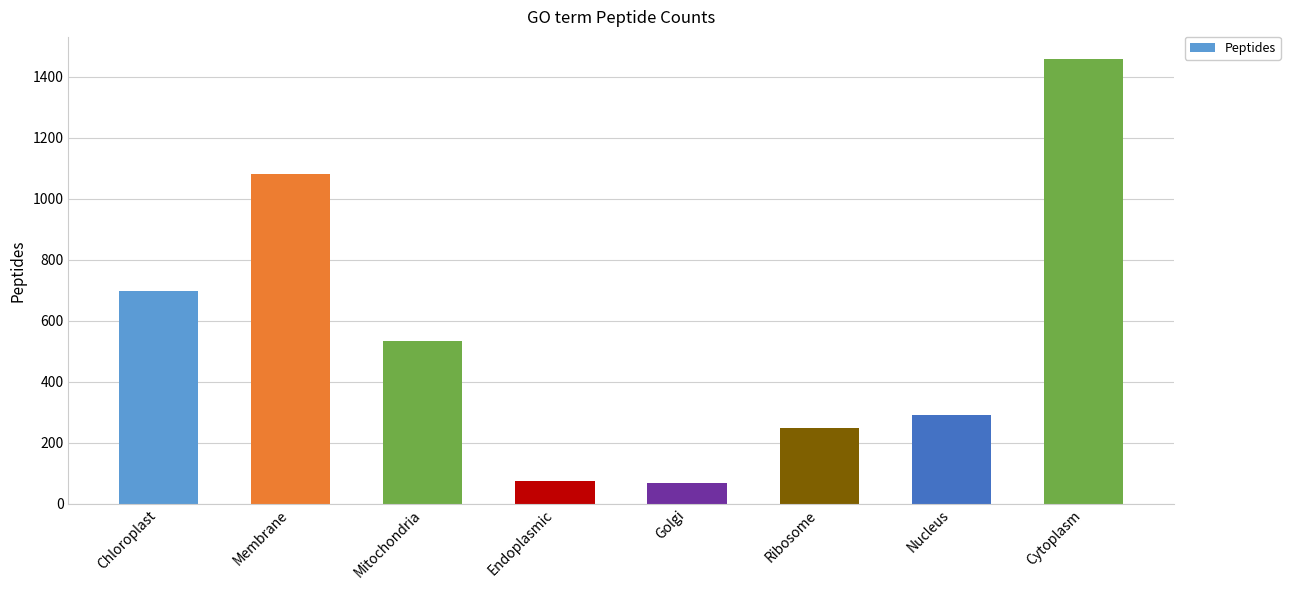

Which label corresponds to the largest value in the chart?

Cytoplasm